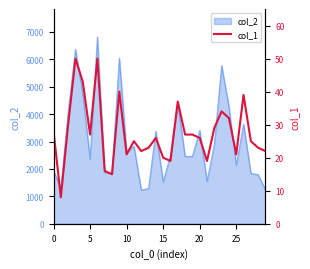

What is the greatest value displayed?

50